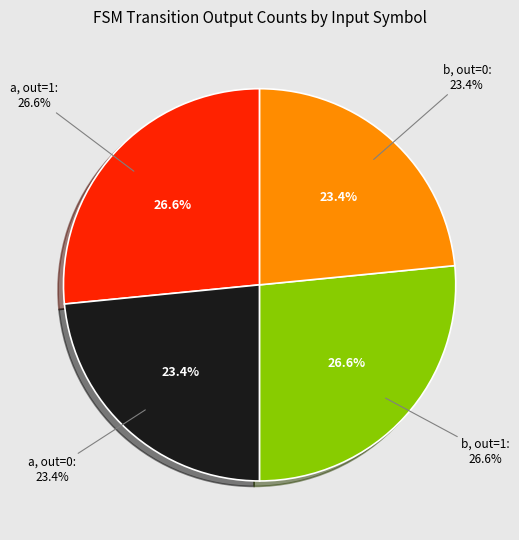

Which category has the biggest portion of the pie?

output=1, input=a